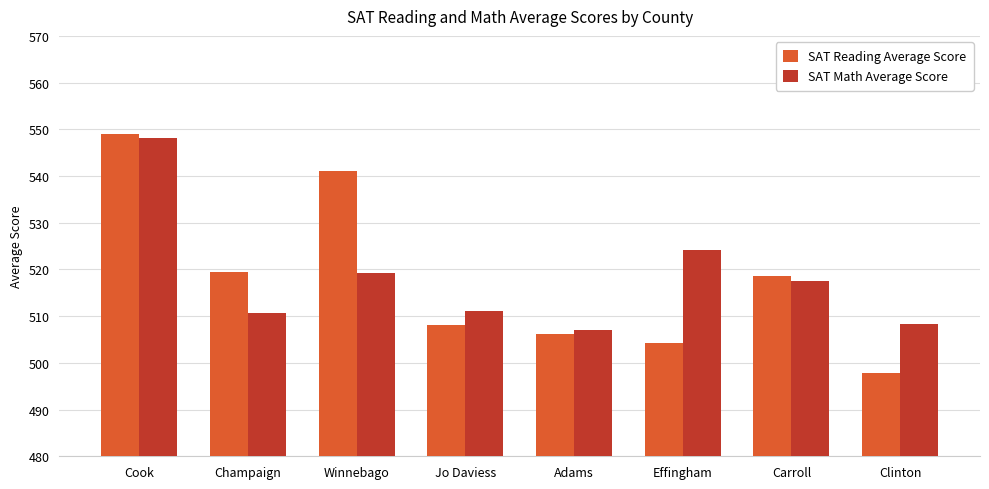

At how many categories does at least one series exceed 547?

1